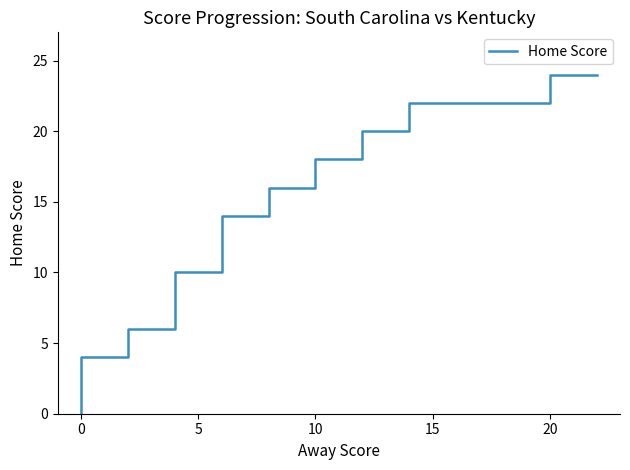

What is the change in value from 15 to 24?

+6